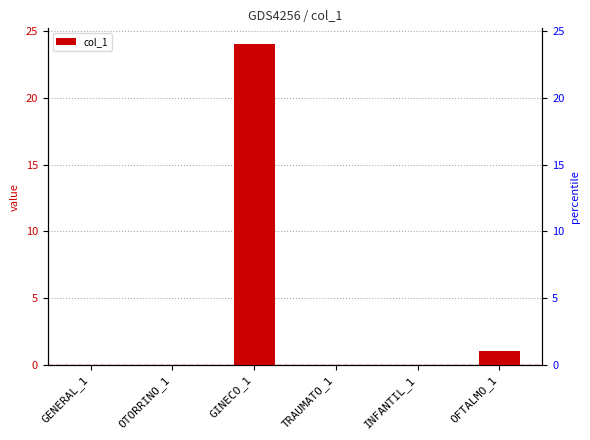

Between INFANTIL_1 and GENERAL_1, which is larger?

INFANTIL_1